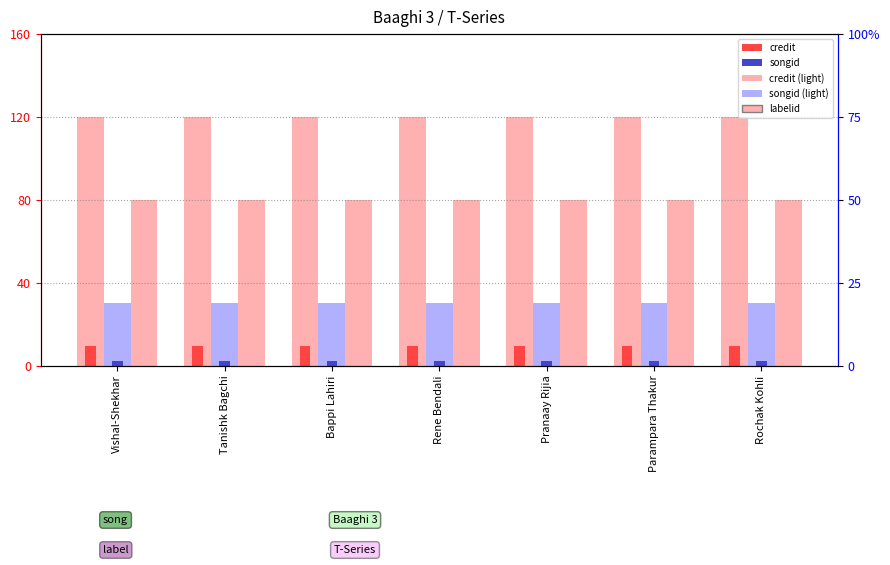

What position from the left is Tanishk Bagchi?

2